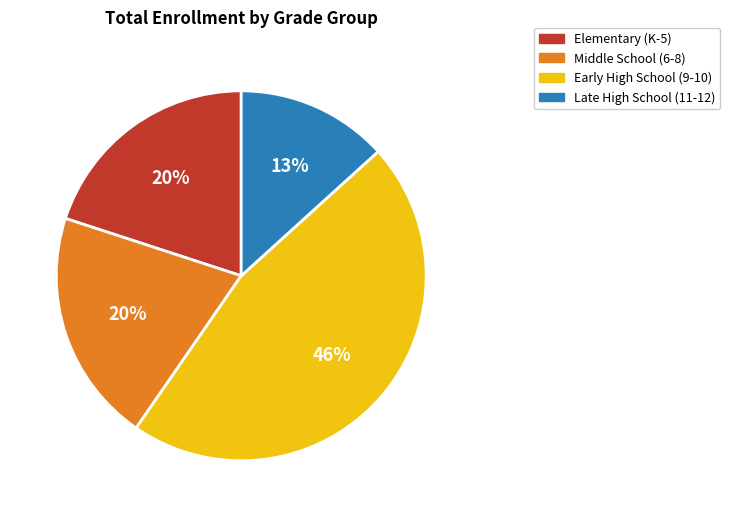

Does any single category account for the majority?

No